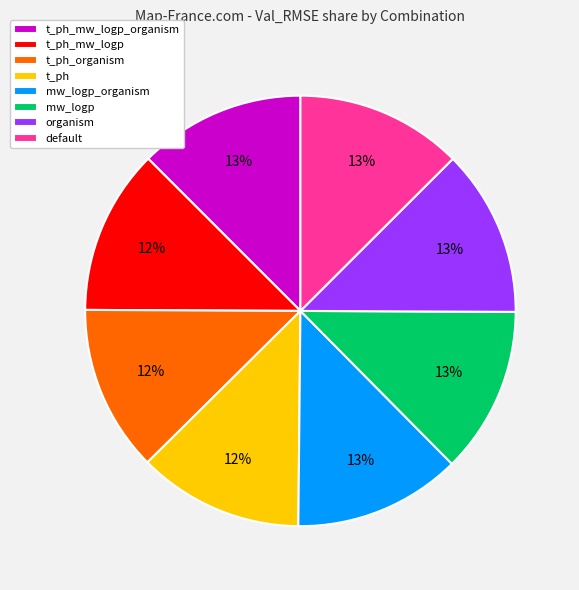

True or false: t_ph accounts for 12% of the total.

True